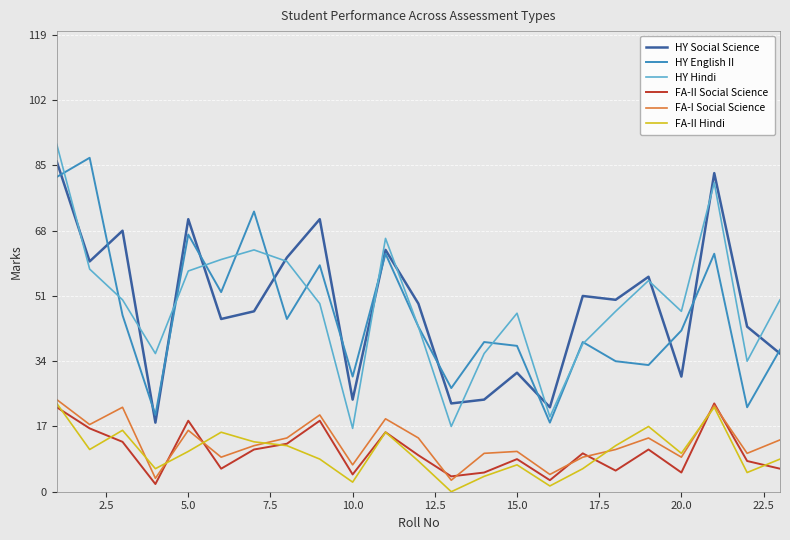

What is the maximum value shown in the chart?

90.5